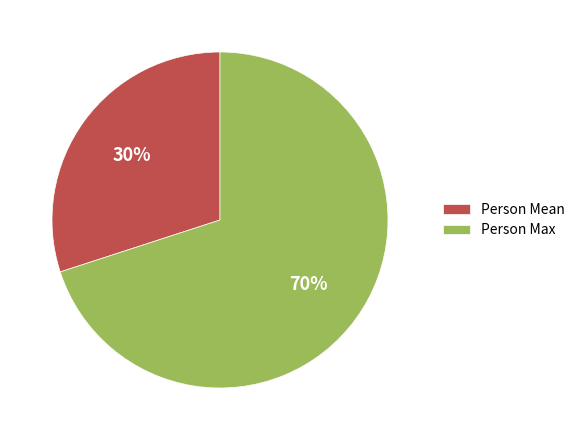

Approximately how many times larger is the value at Person Max compared to Person Mean?

2.3